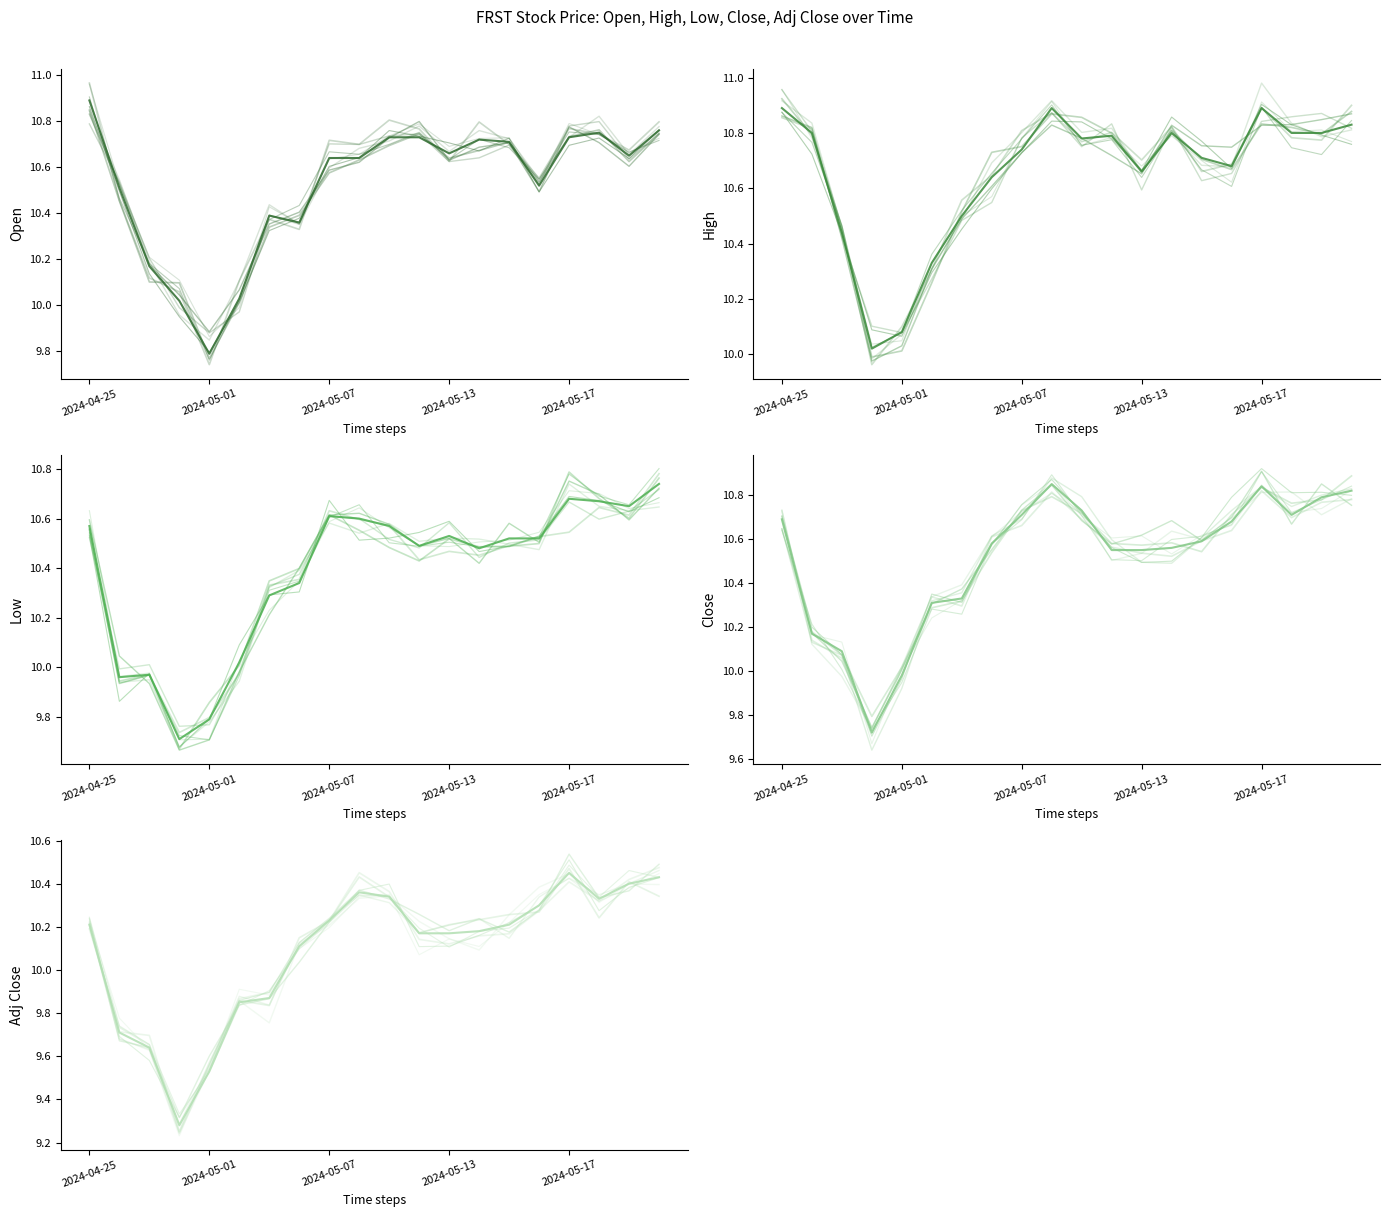

True or false: High and Adj Close cross at least once.

False